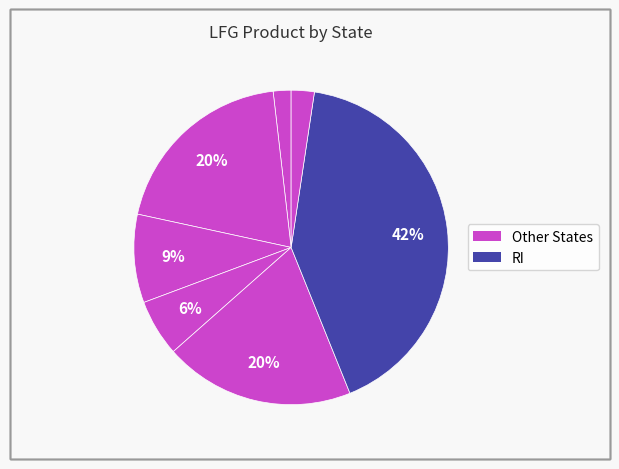

To the nearest percent, what is the average slice percentage?

14%